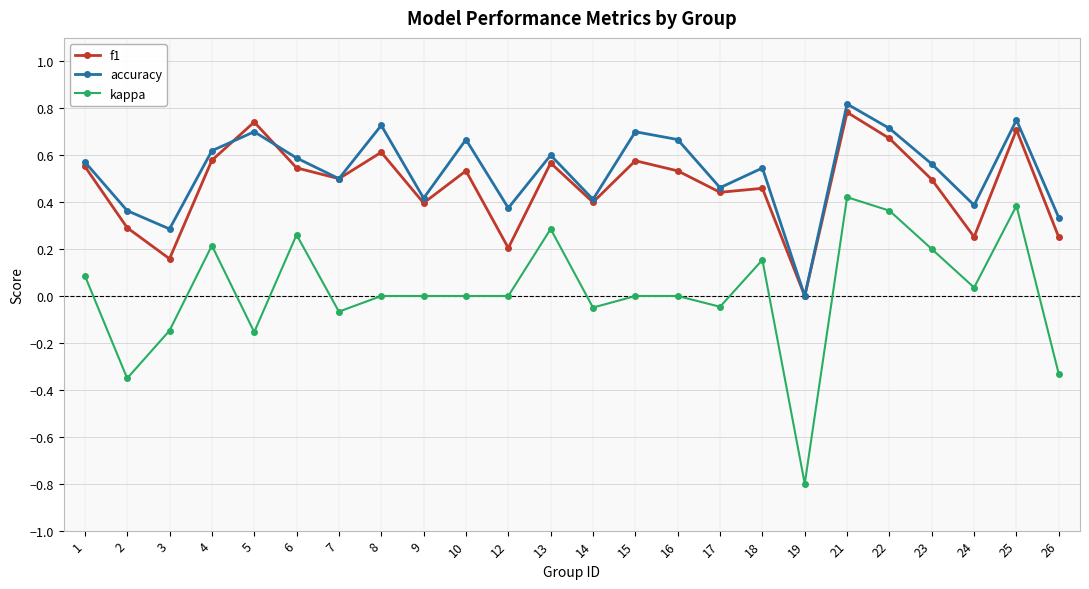

True or false: f1 has more than 1 points higher than both neighbors.

True